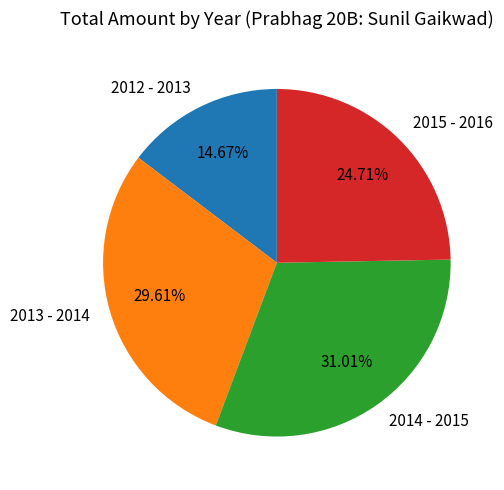

To the nearest percent, what is the difference between the 2014 - 2015 and 2012 - 2013 slice percentages?

16%